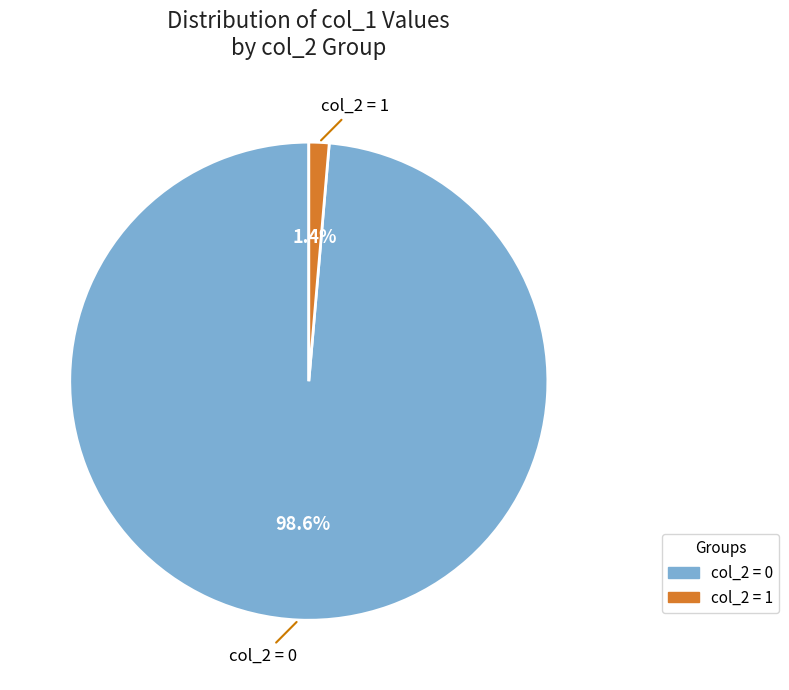

Is the sum of col_2 = 0 and col_2 = 1 greater than half?

Yes